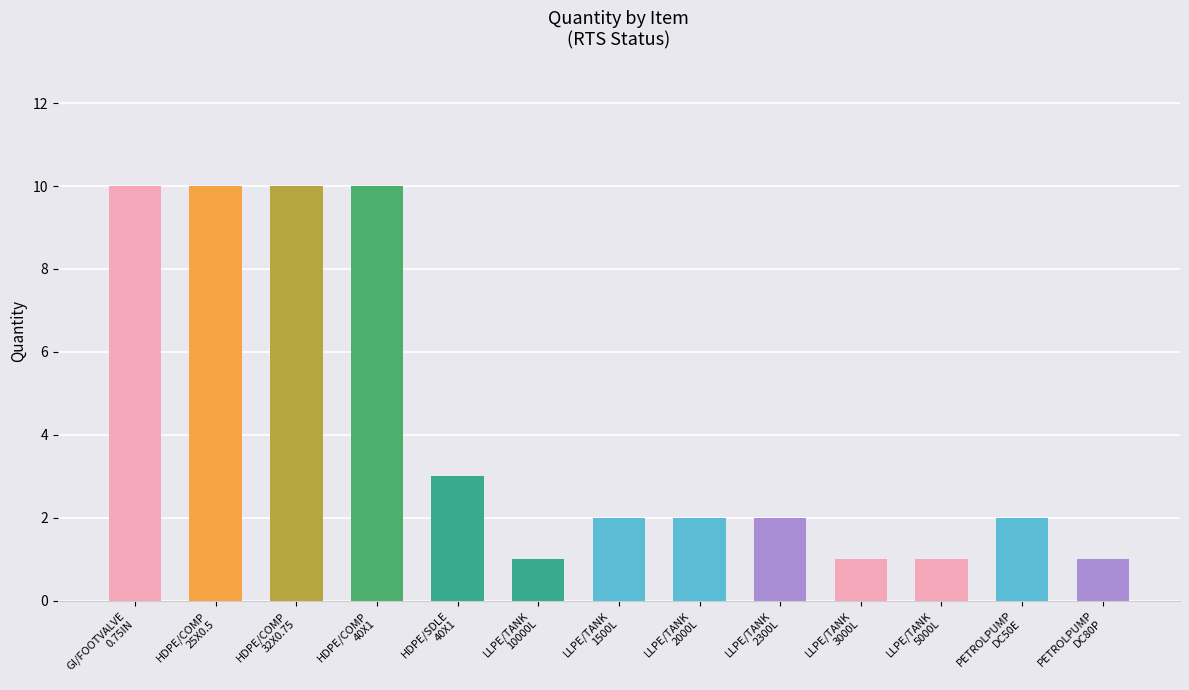

Between LLPE/TANK
2300L and HDPE/COMP
32X0.75, which is larger?

HDPE/COMP
32X0.75